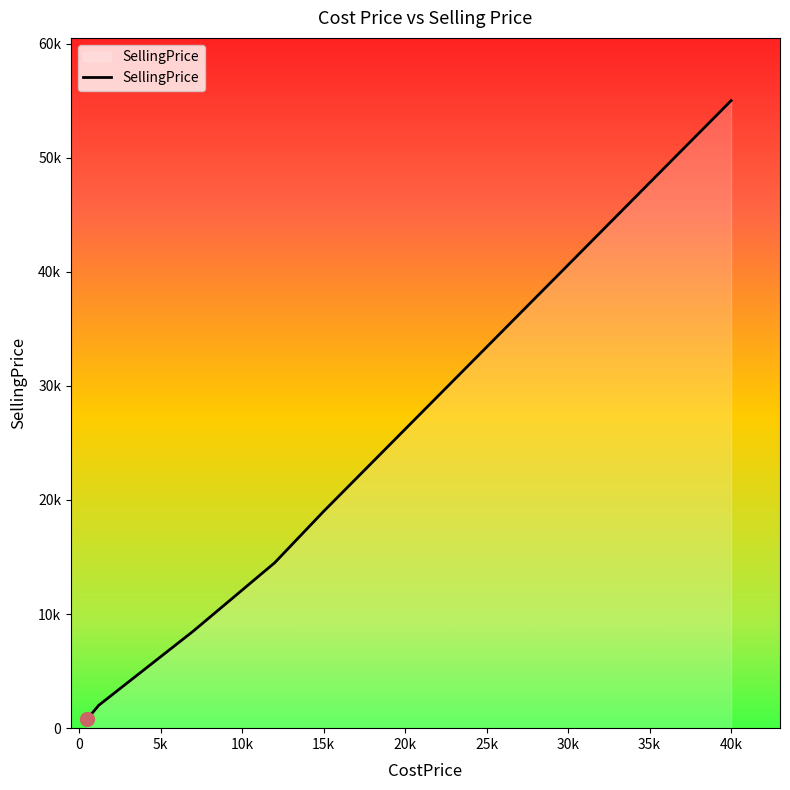

What is the minimum value shown in the chart?

799